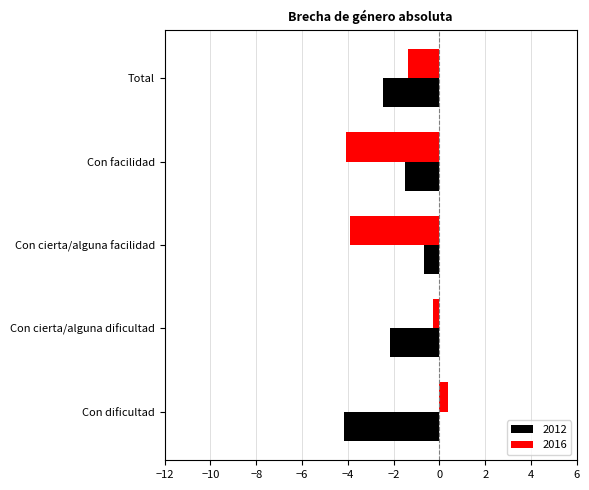

Rank the series at Total from lowest to highest value.

2012, 2016